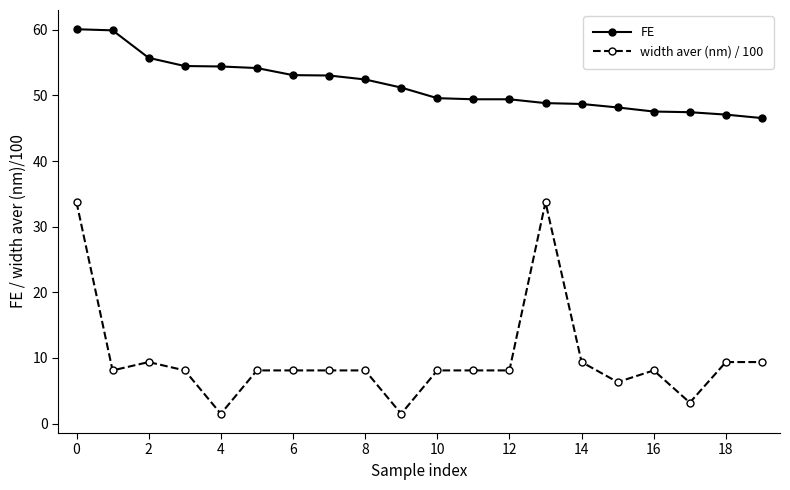

List the series in order of their peak value, lowest first.

width aver (nm) / 100, FE